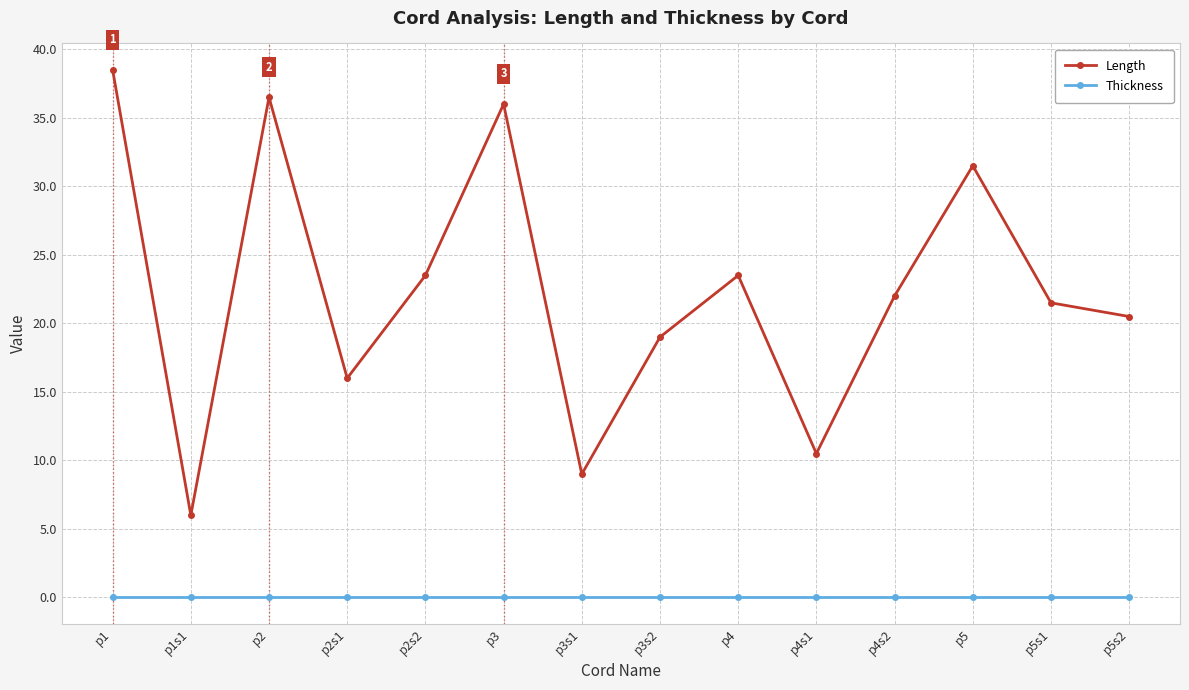

Between p4 and p4s1, which series saw the biggest shift?

Length